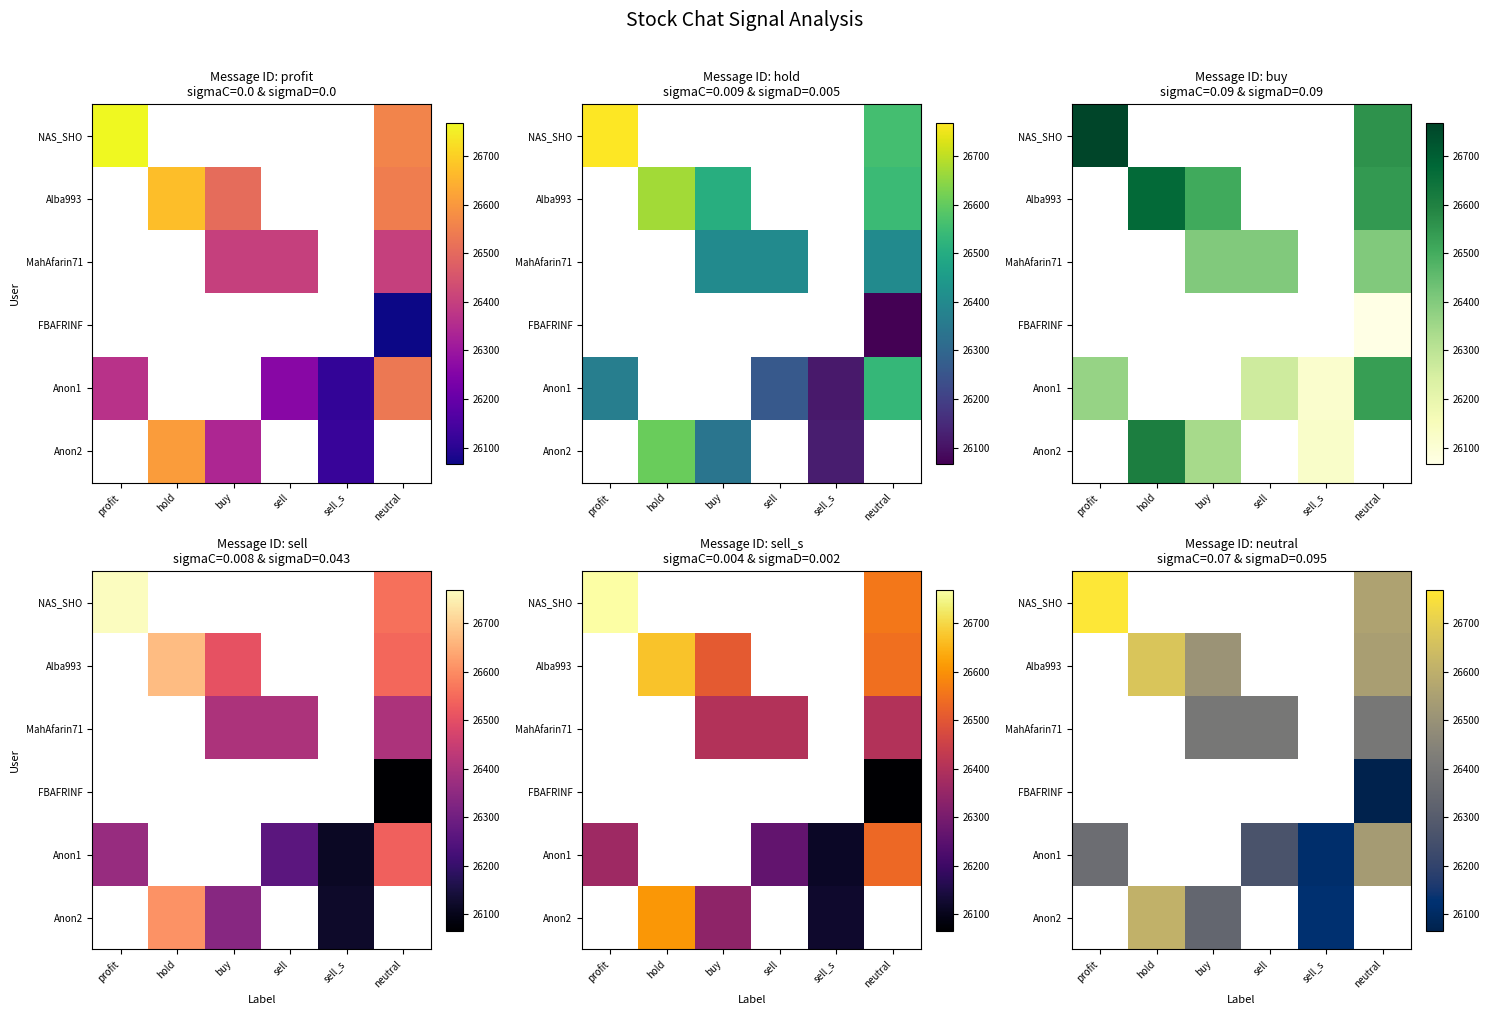

At how many categories does at least one series exceed 26330?

5